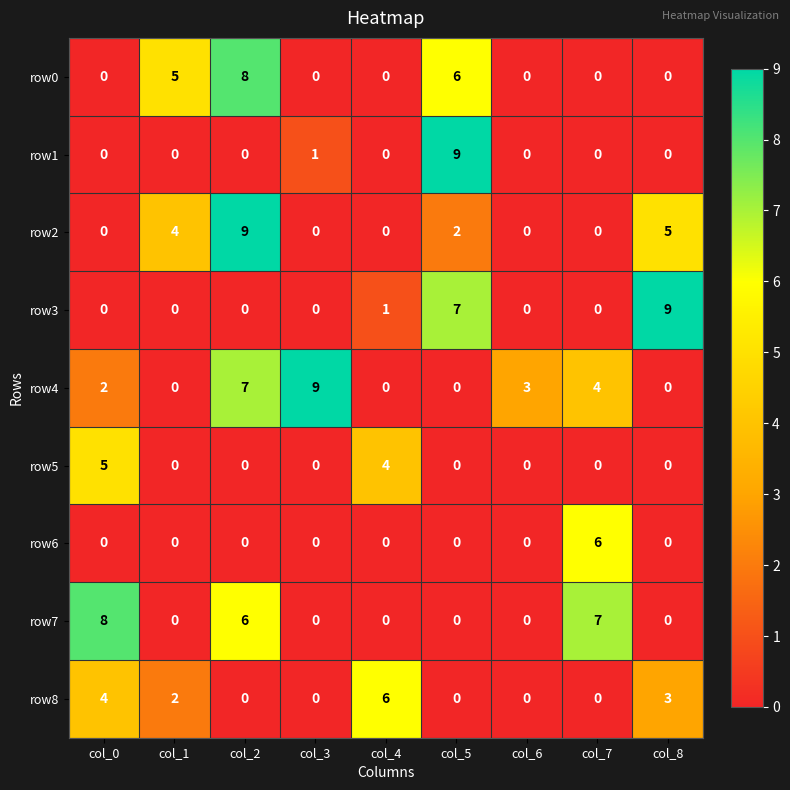

At which category is the sum across all series the highest?

col_2